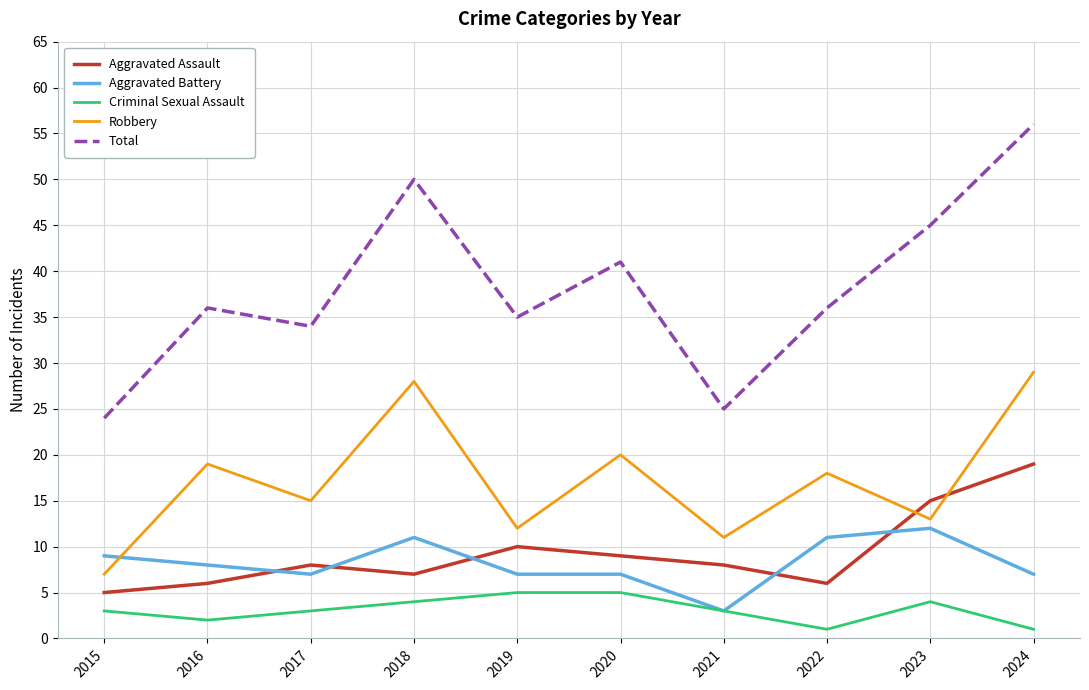

Between 2017 and 2020, which series saw the biggest shift?

Total